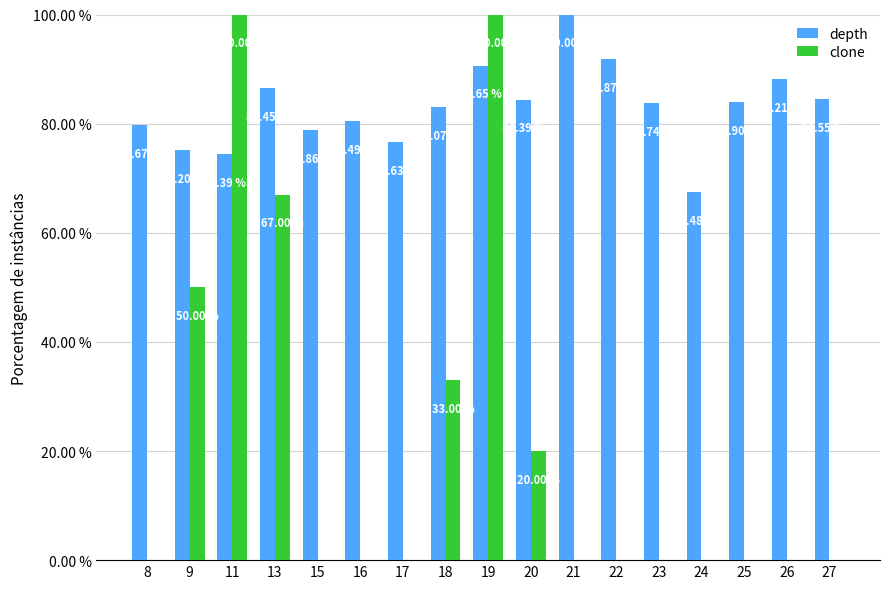

What is the total value across all series at 22?

91.9